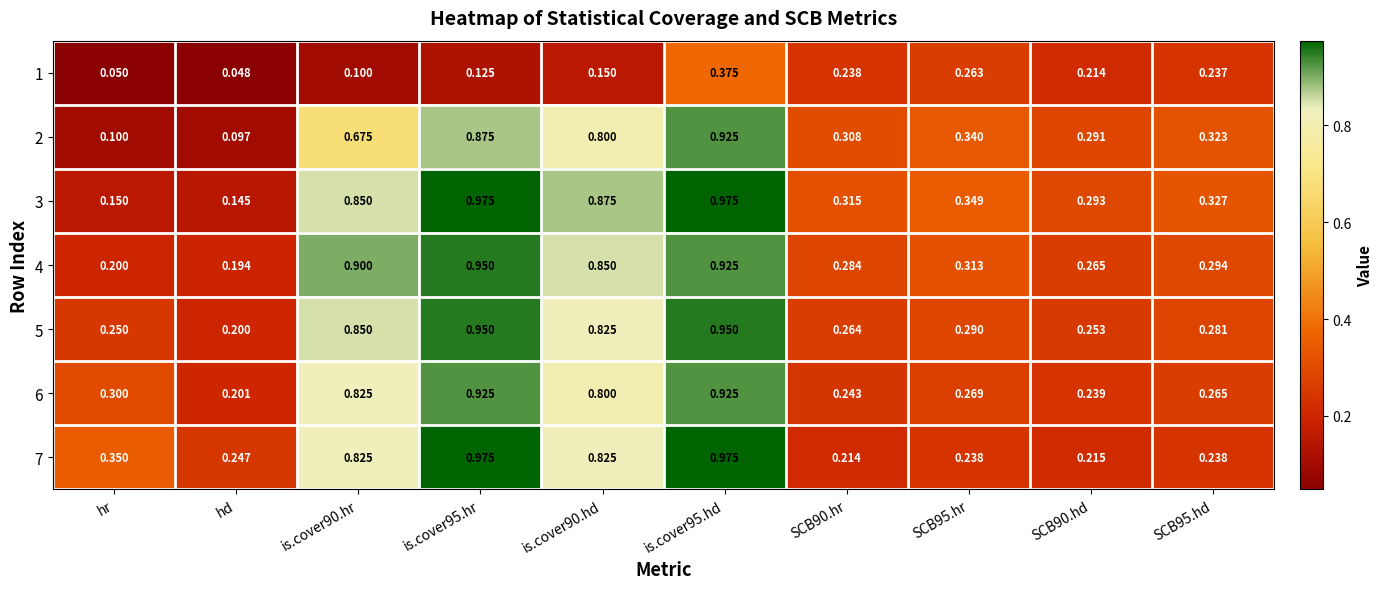

Where is 5 nearest to the value 0?

hd